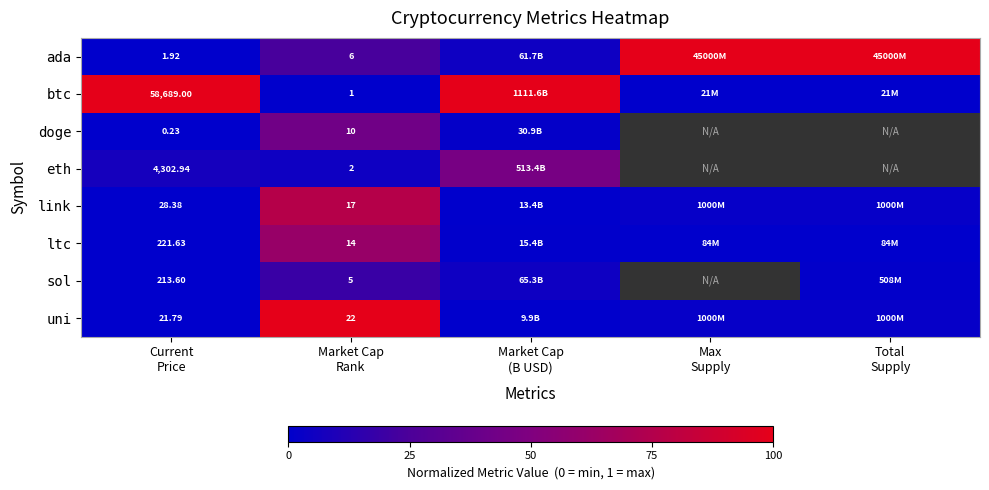

Rank the series at Market Cap (B USD) from highest to lowest value.

btc, eth, sol, ada, doge, ltc, link, uni